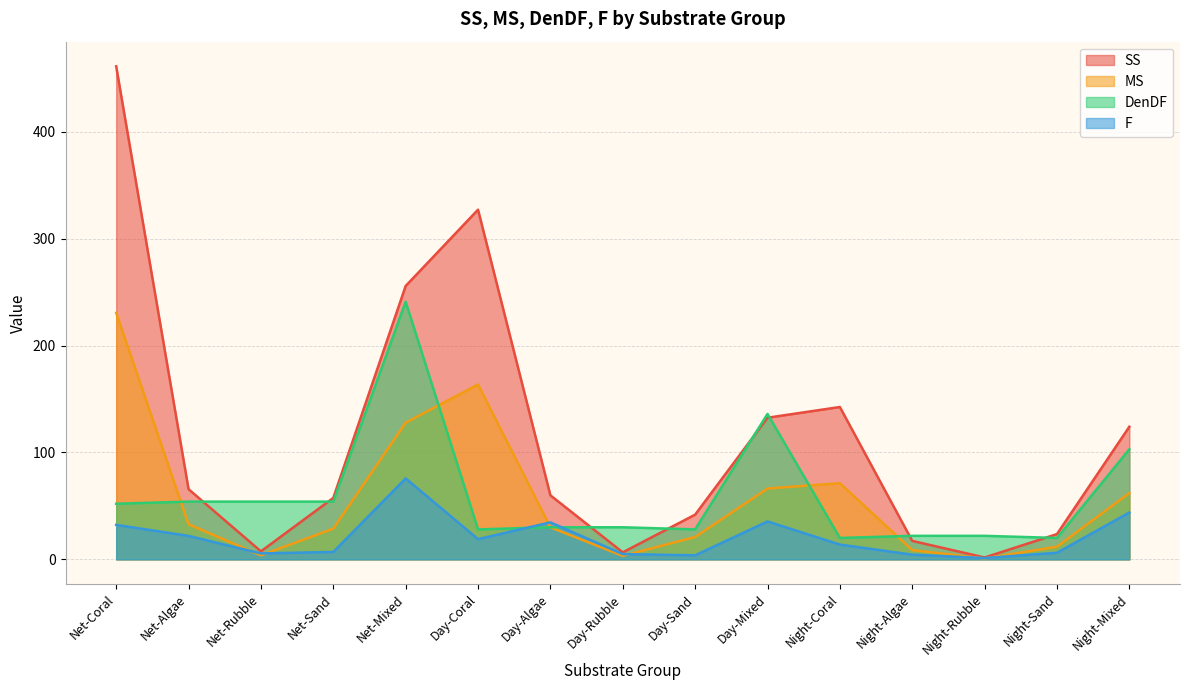

List the series in order of their peak value, lowest first.

F, MS, DenDF, SS